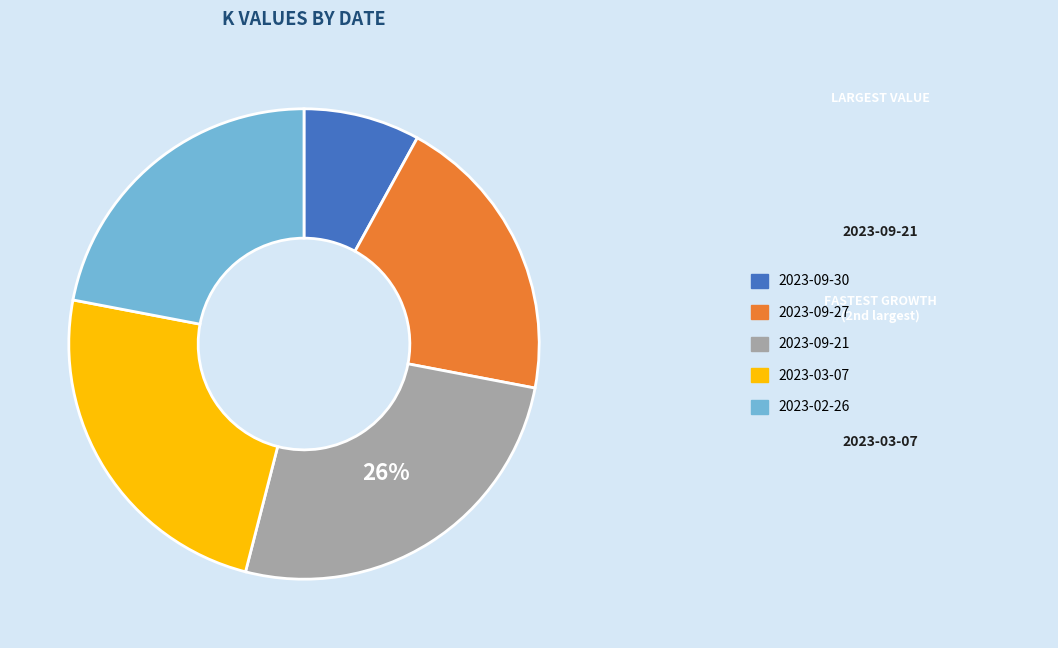

Does 2023-09-30 represent more than half of the total?

No